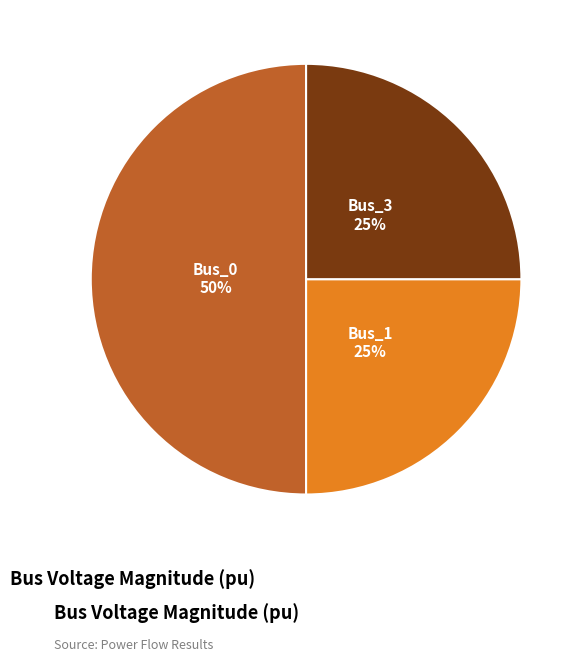

To the nearest percent, what is the difference between the largest and smallest slice percentages?

25%